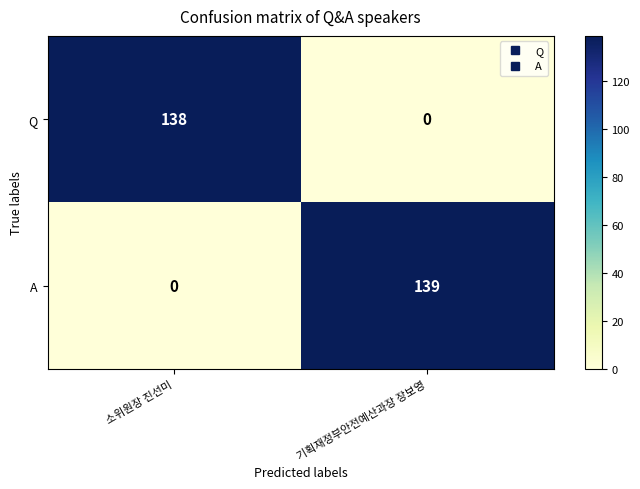

True or false: A has a value of 139 at 기획재정부안전예산과장 장보영.

True